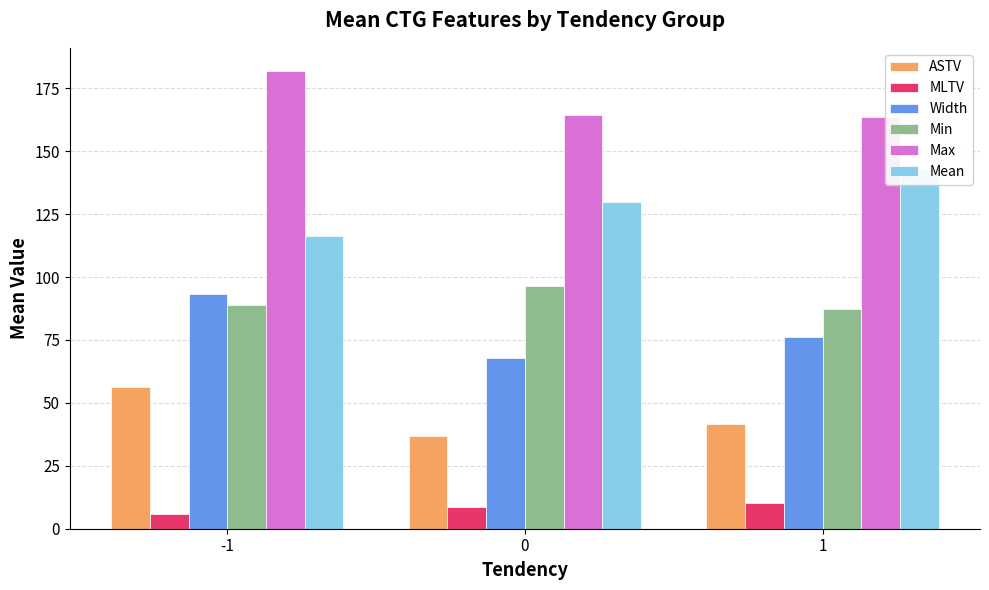

Is it true that MLTV equals 3.8 at 1?

False